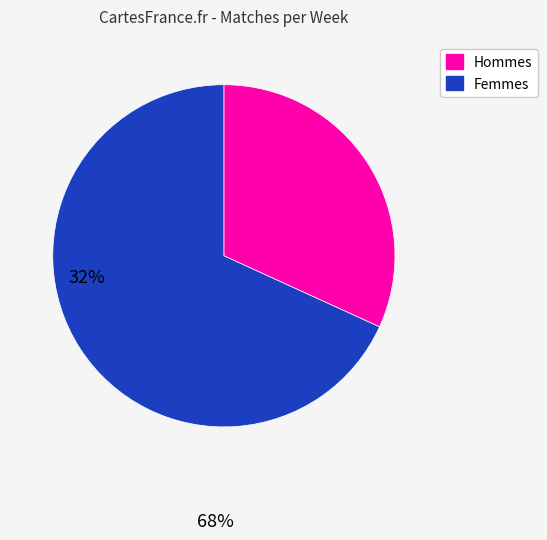

Does any single category account for the majority?

Yes